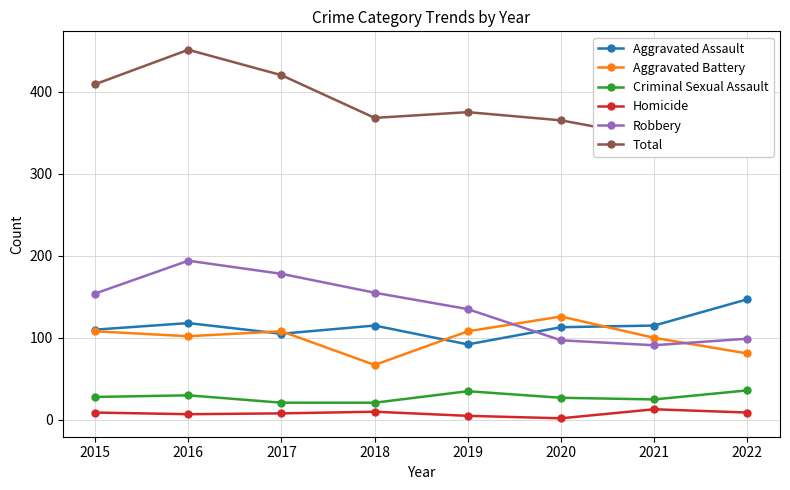

What is the average value of the Total series?

388